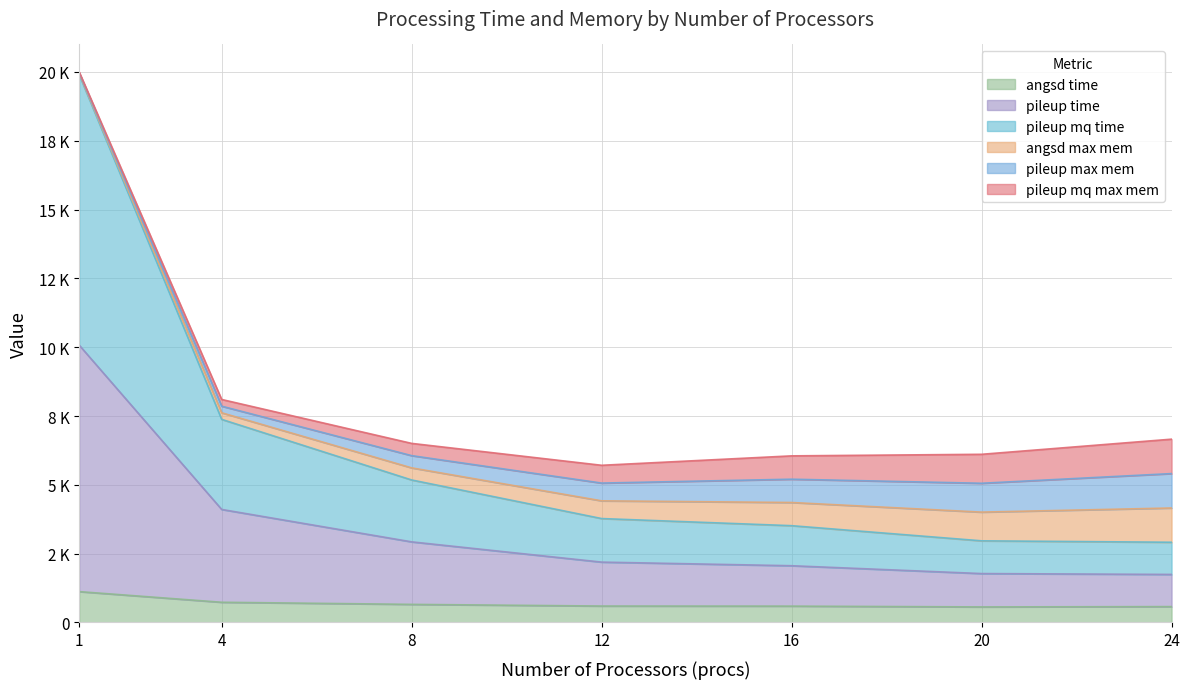

Does the chart have visible grid lines?

Yes